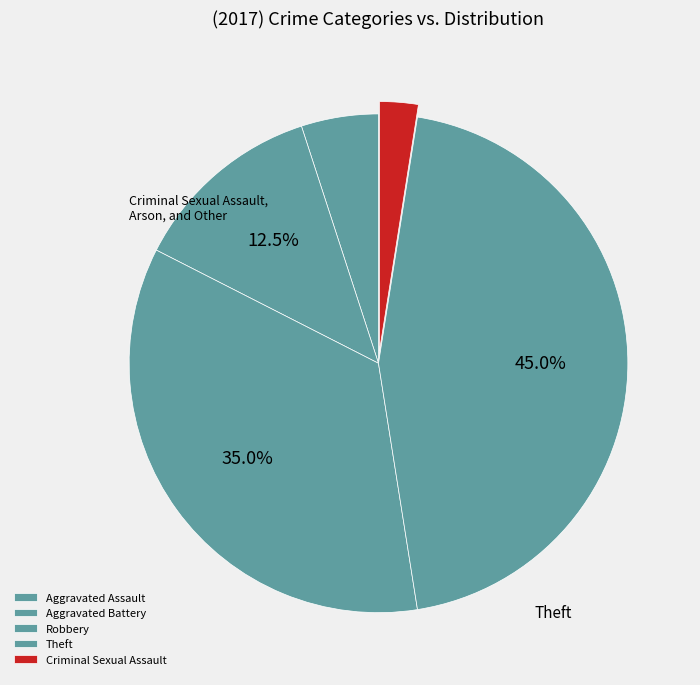

What is the largest slice in the pie chart?

Theft